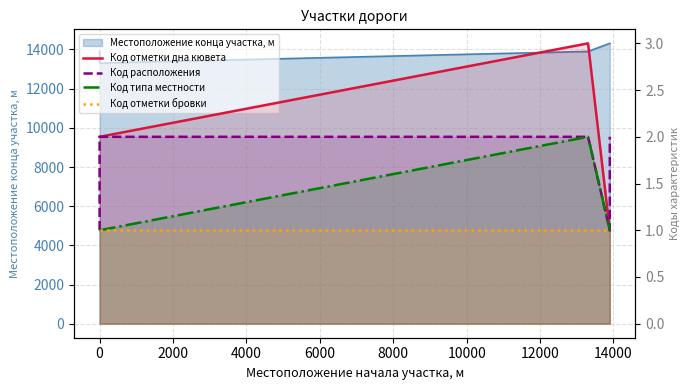

Is it true that Код отметки дна кювета equals 2 at 0?

True